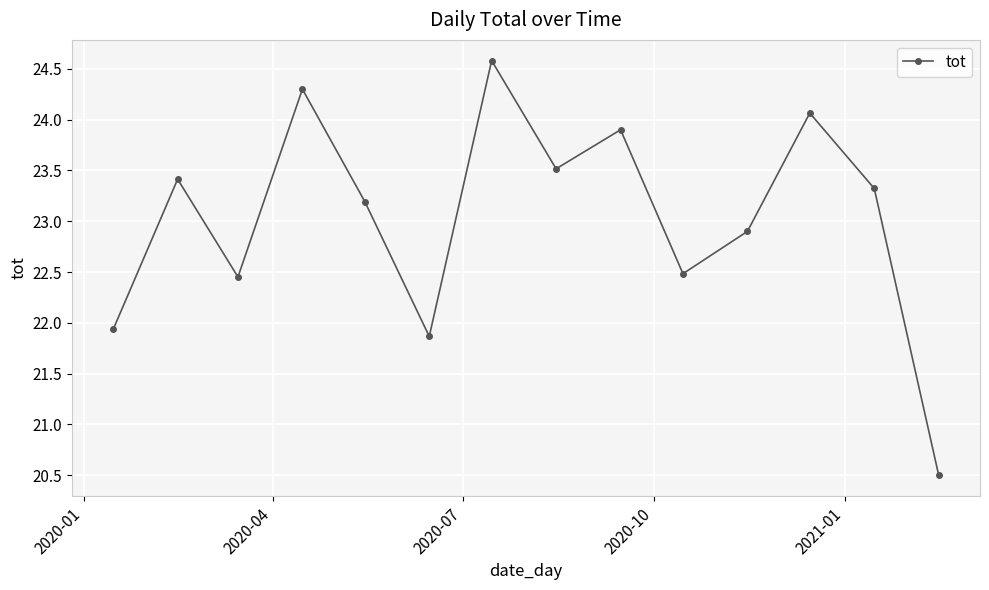

What is the value of the 6th point from the left?

21.9